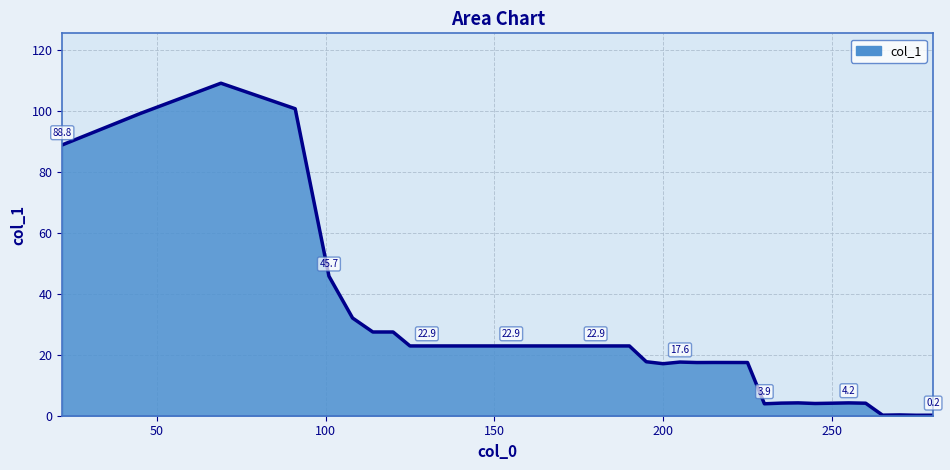

What is the difference between the maximum and minimum values?

108.8